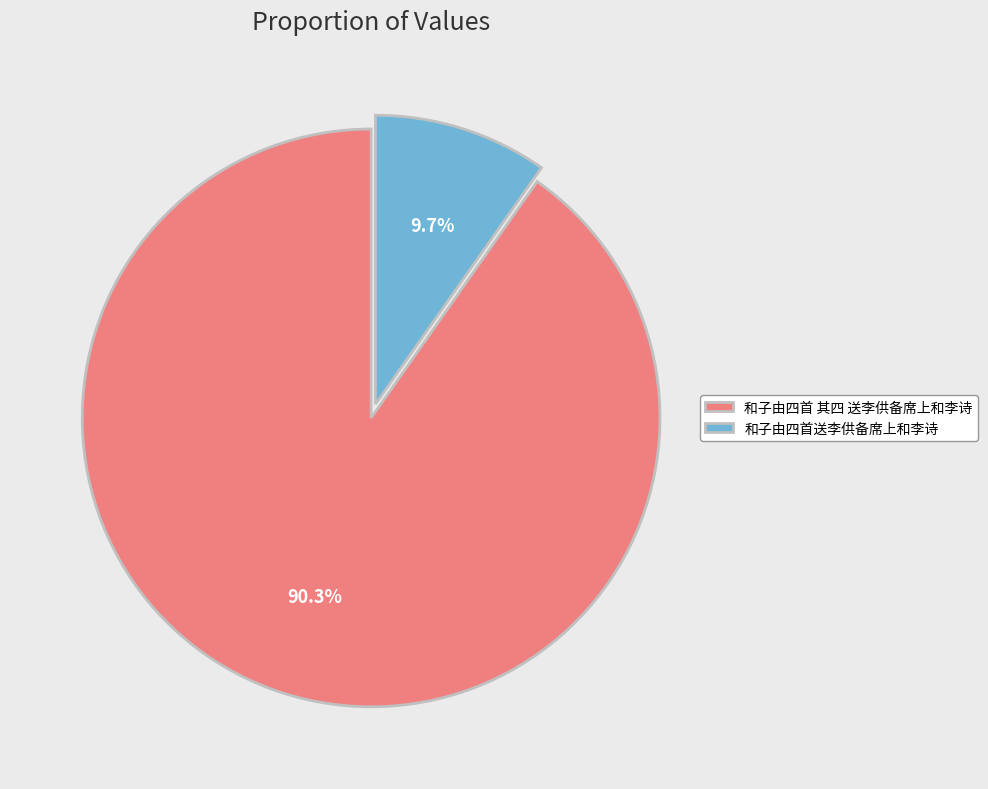

Rank the categories by value from highest to lowest.

和子由四首 其四 送李供备席上和李诗, 和子由四首送李供备席上和李诗